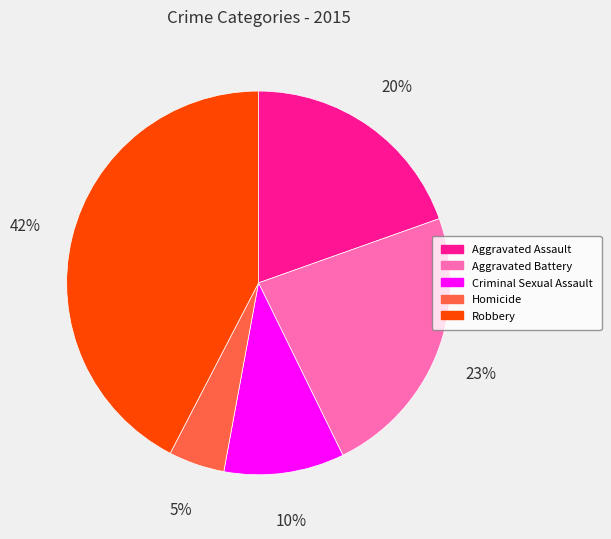

Combined, do Aggravated Battery and Homicide account for over 50%?

No